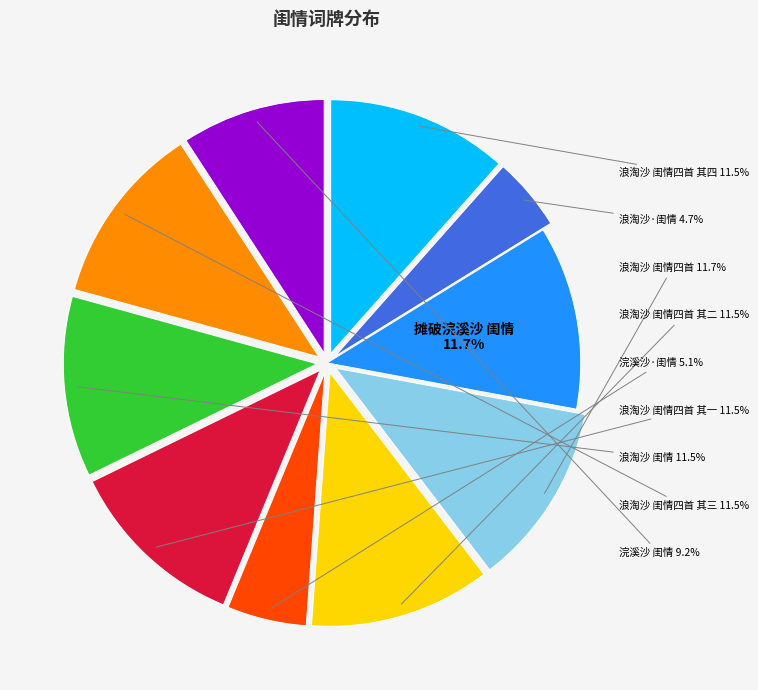

Is there a majority slice in this chart?

No